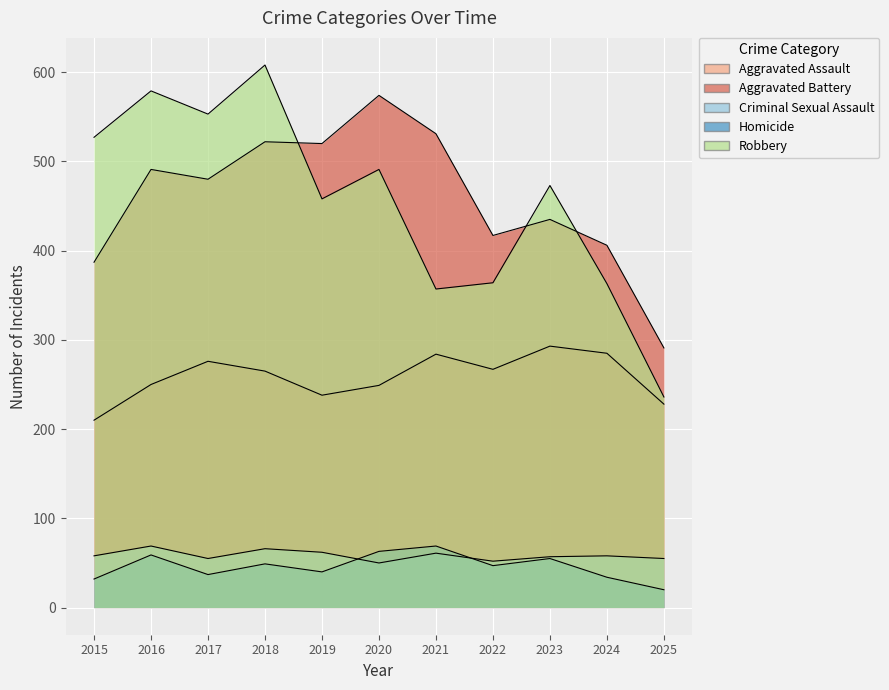

What is the average value of the Aggravated Assault series?

259